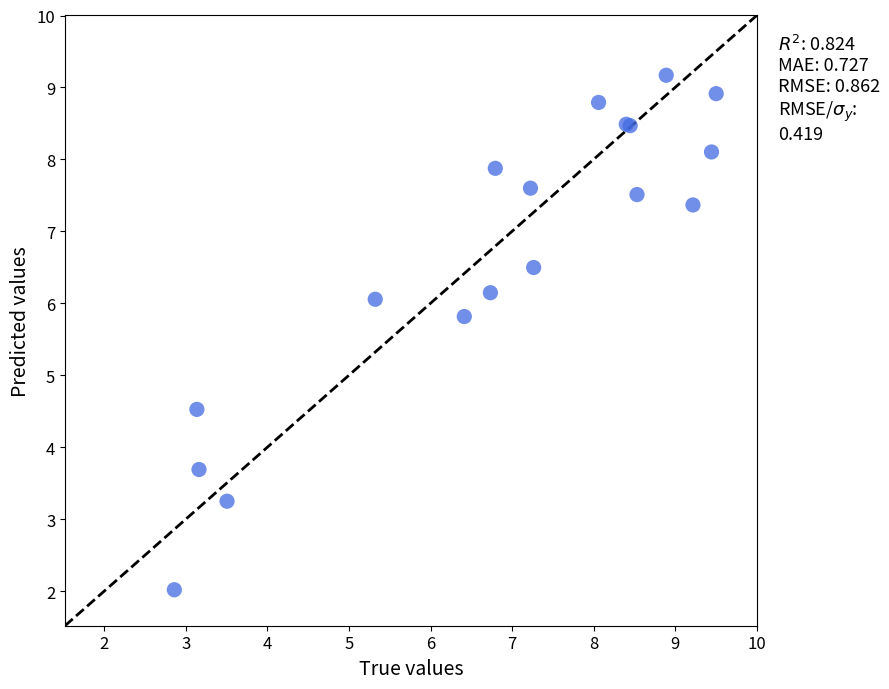

What Y value in the scatter plot is closest to 5?

4.5